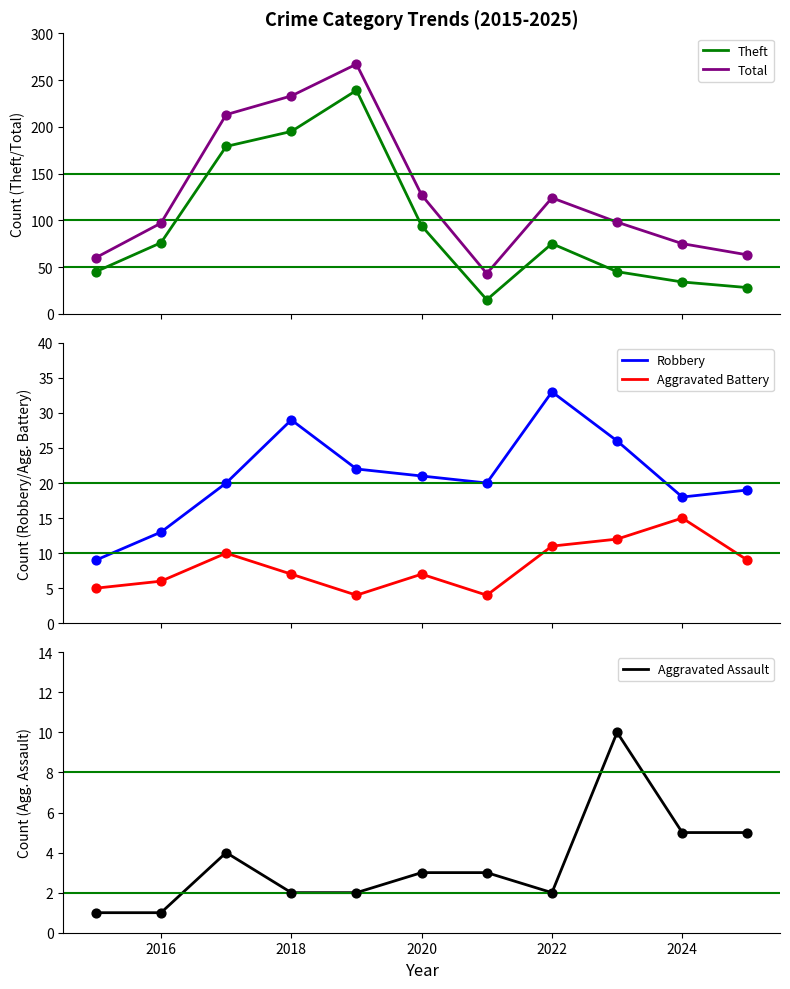

What are all the series names shown in the legend?

Theft, Total, Robbery, Aggravated Battery, Aggravated Assault